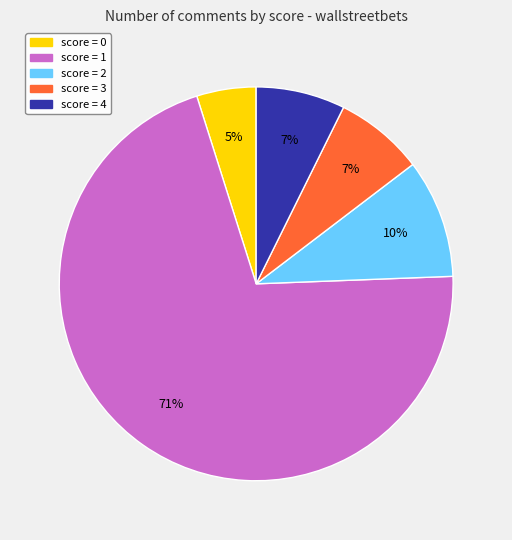

What is the smallest slice in the pie chart?

score = 0